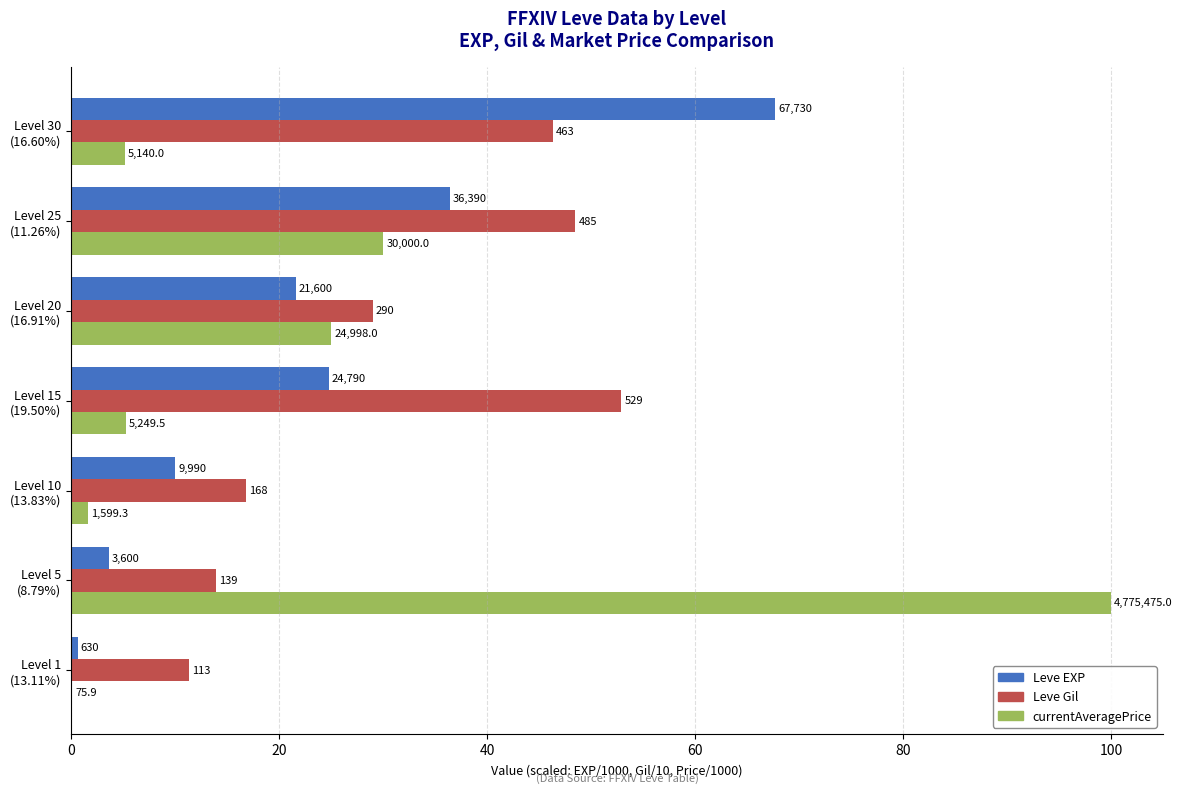

What is the value of the currentAveragePrice bar at the 5th from the left?

25.0